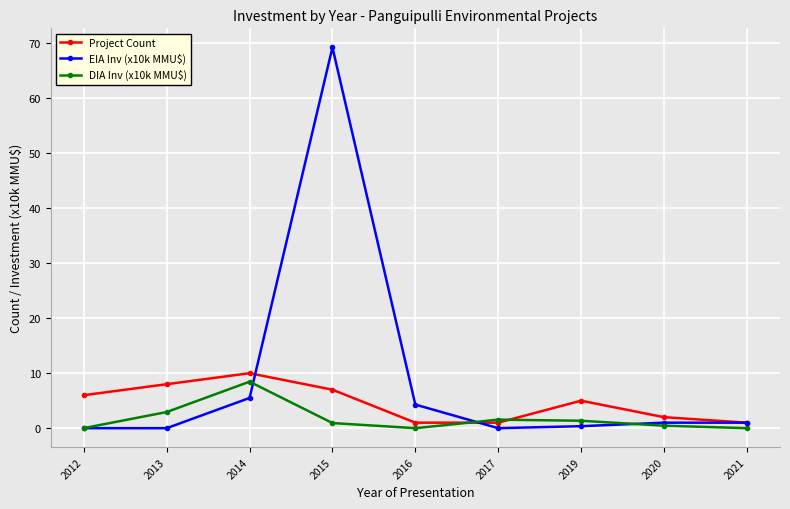

True or false: Project Count has more than 2 points higher than both neighbors.

False